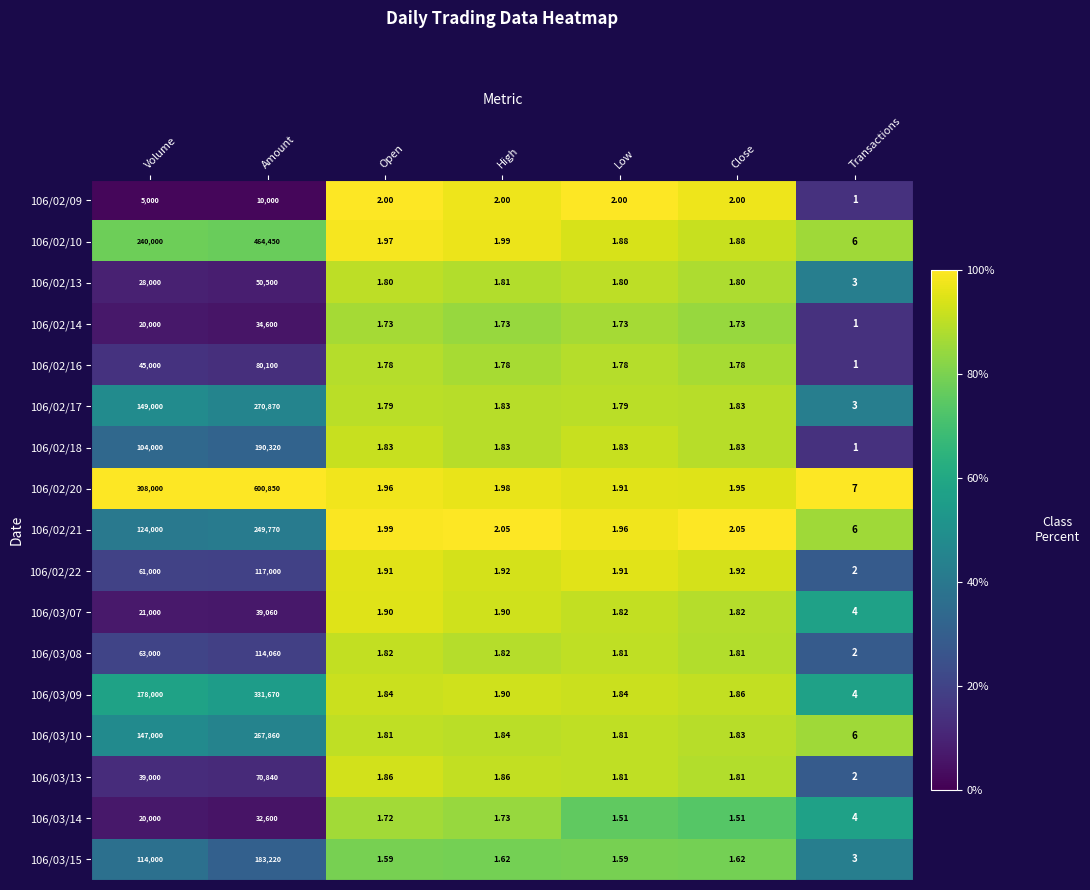

Which category has the lowest value across all series?

Transactions